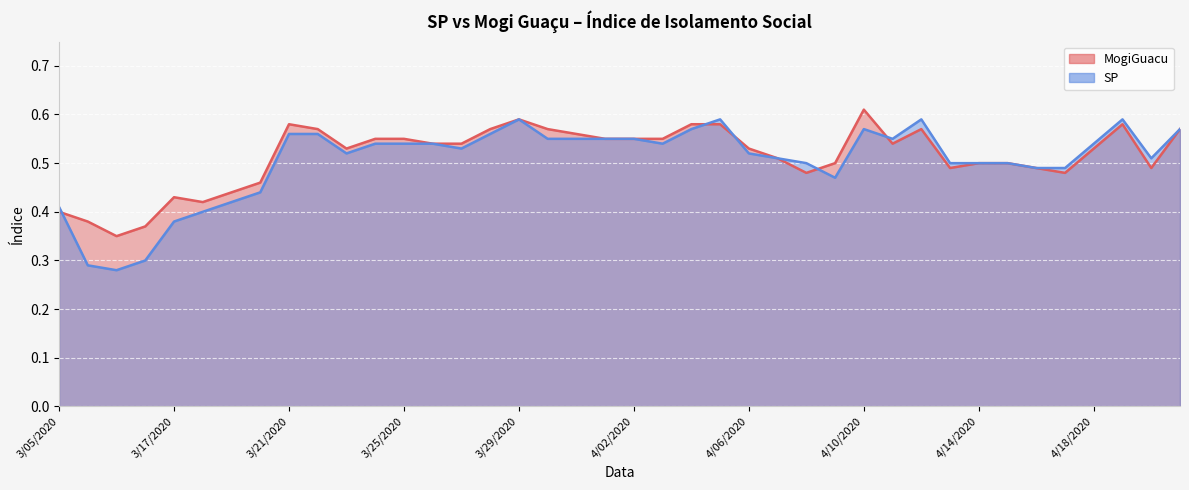

Which series has the largest range (max minus min)?

SP